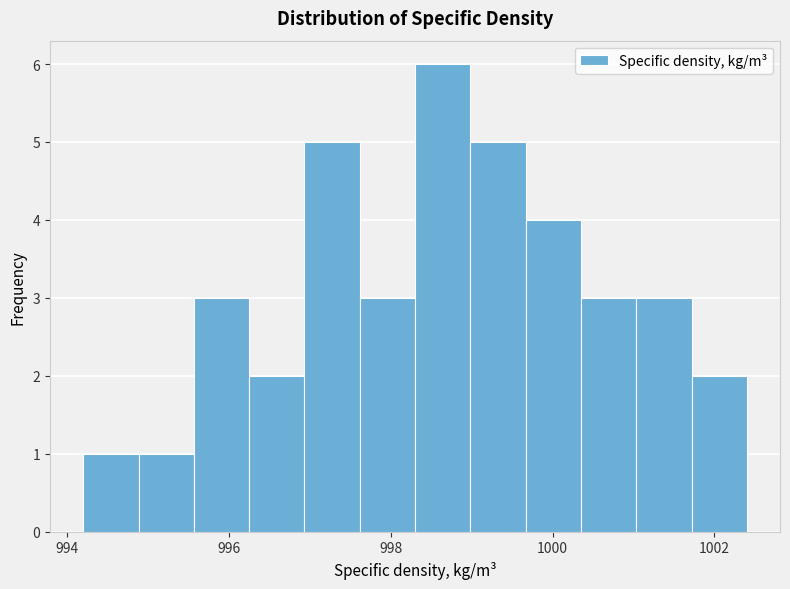

Around what value on the x-axis is the tallest bar? Give the approximate position of its centre, as read against the axis.

998.6